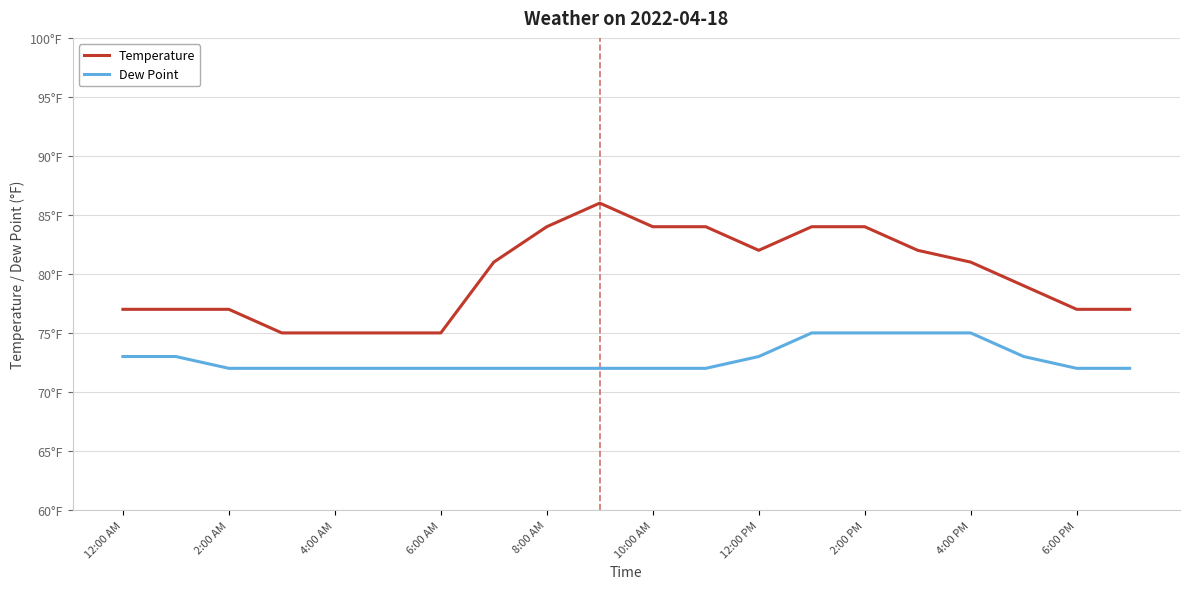

Which series has the largest total across all categories?

Temperature